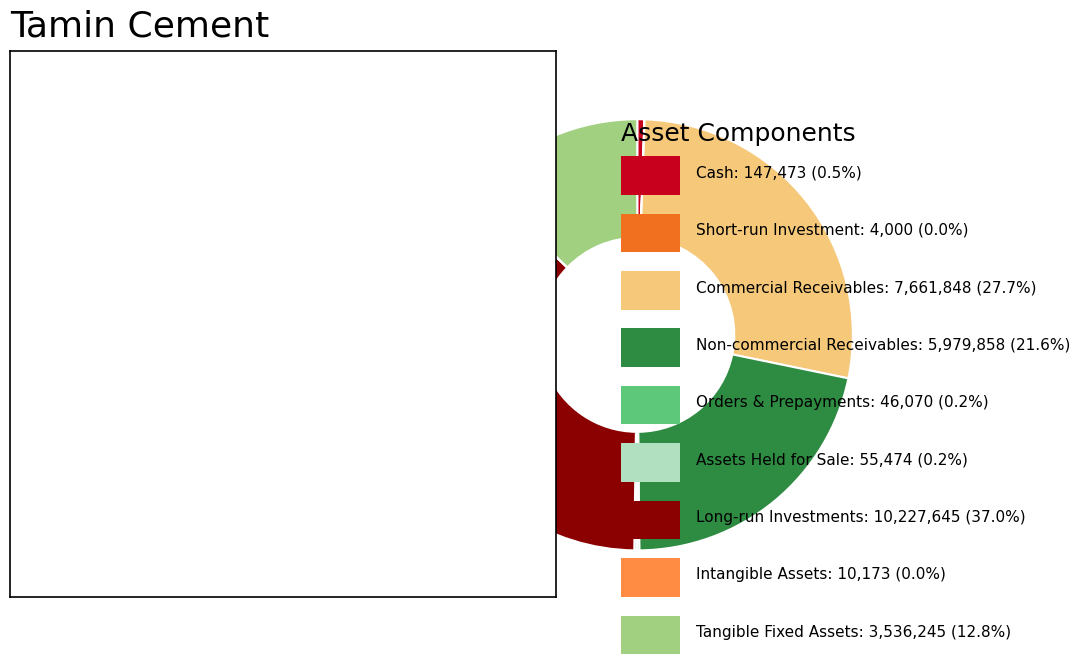

Is there any slice that represents more than half of the pie?

No